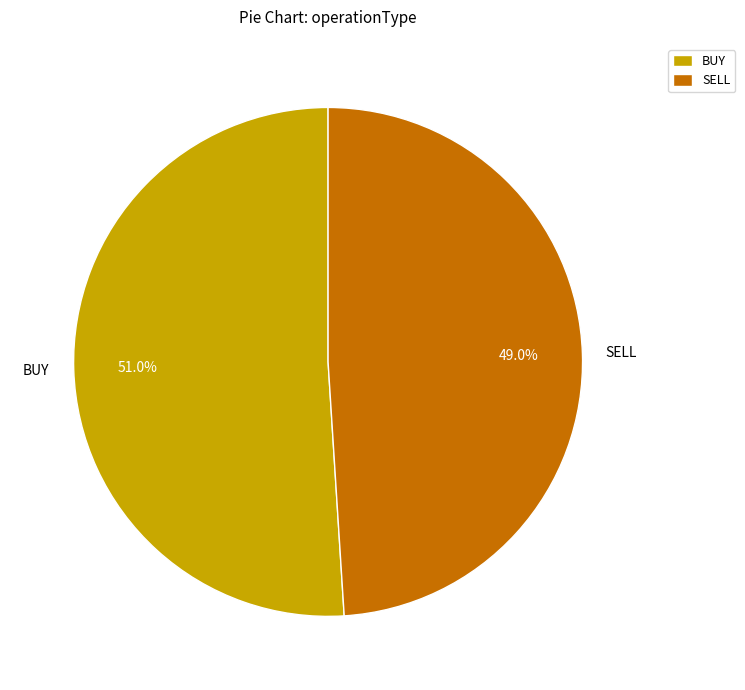

To the nearest percent, what percentage of the pie is BUY?

51%